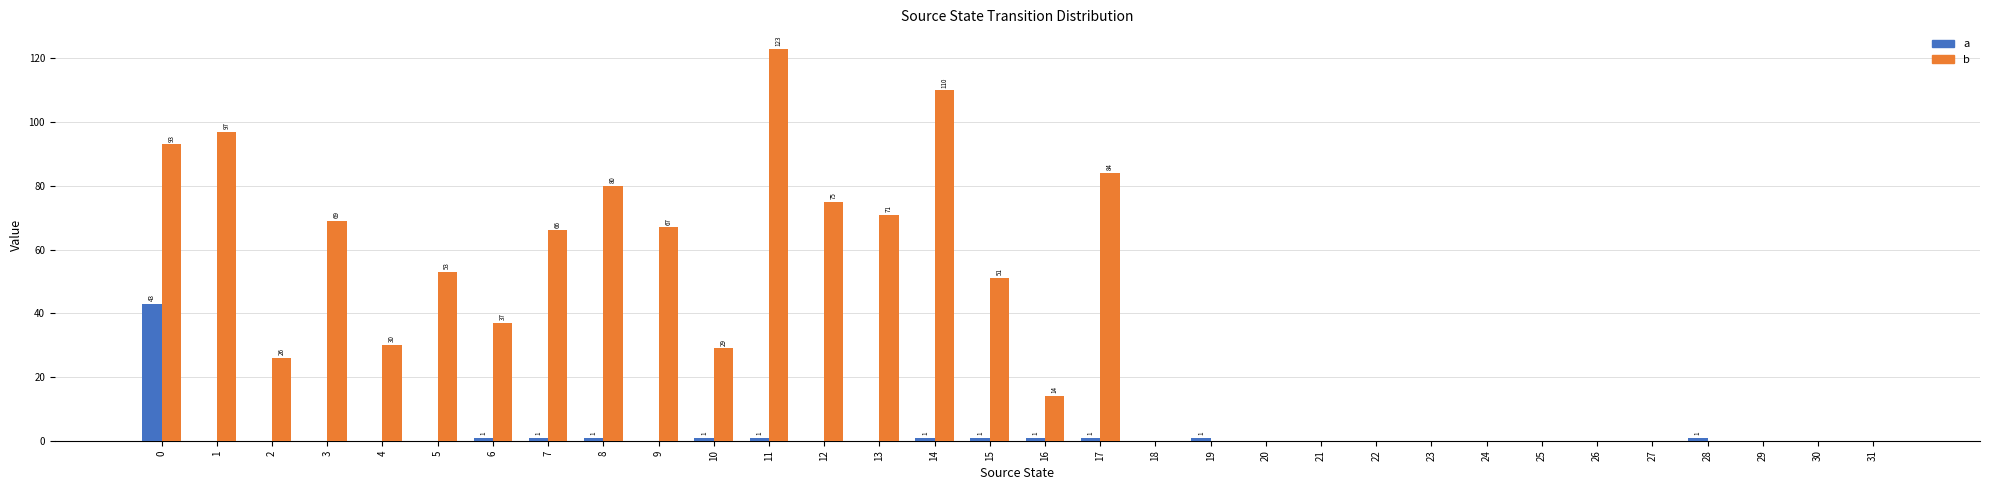

Which series has the largest total across all categories?

b